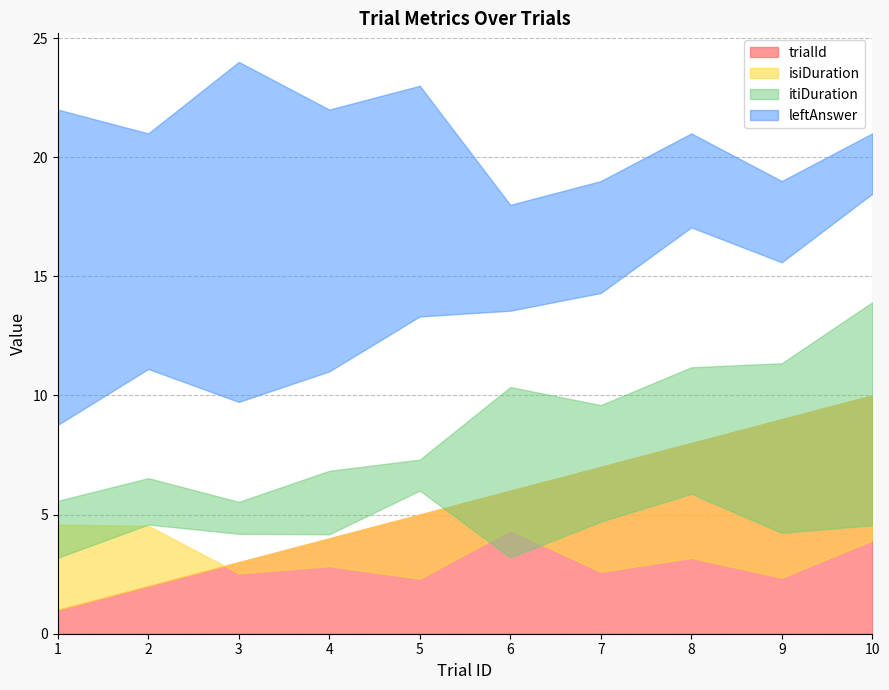

At which label does trialId first exceed 6?

7